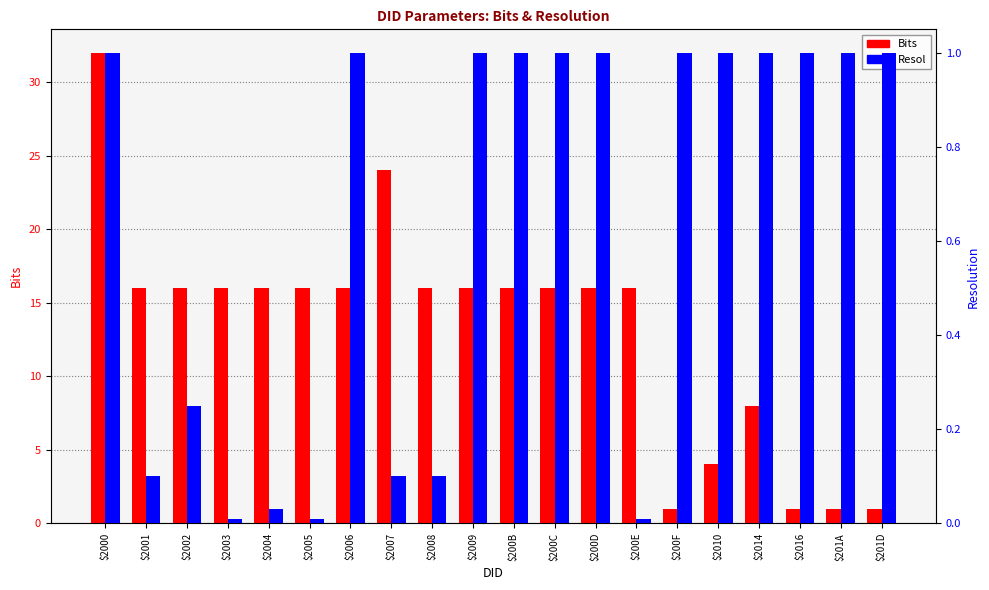

Are the bars grouped side by side (vs. stacked)?

Yes